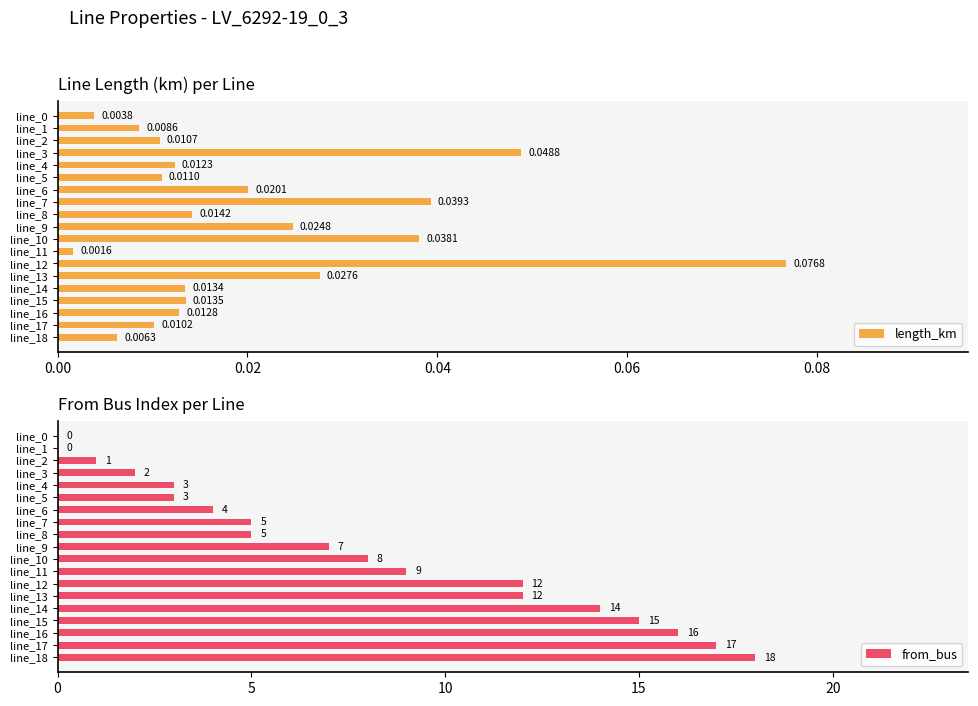

The value of from_bus at line_5 is 3. True or false?

True